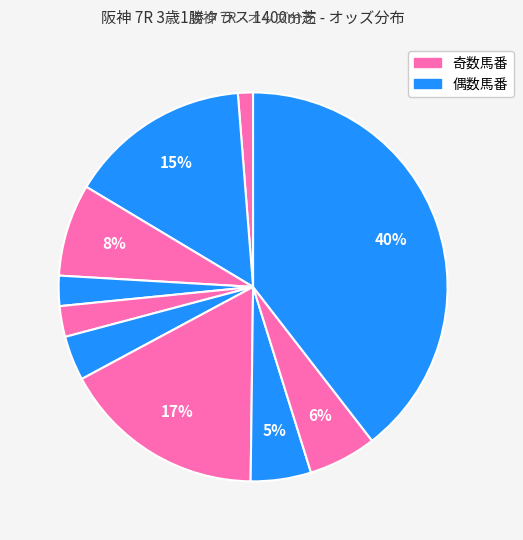

Is there a majority slice in this chart?

No